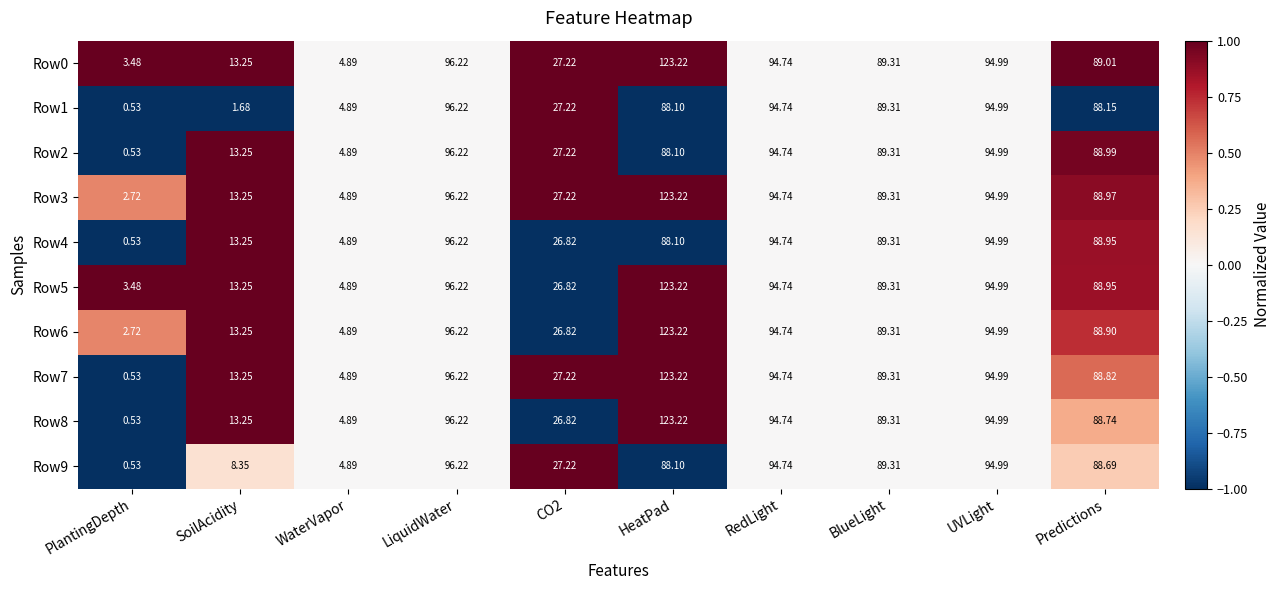

Which label corresponds to the largest value in the chart?

HeatPad